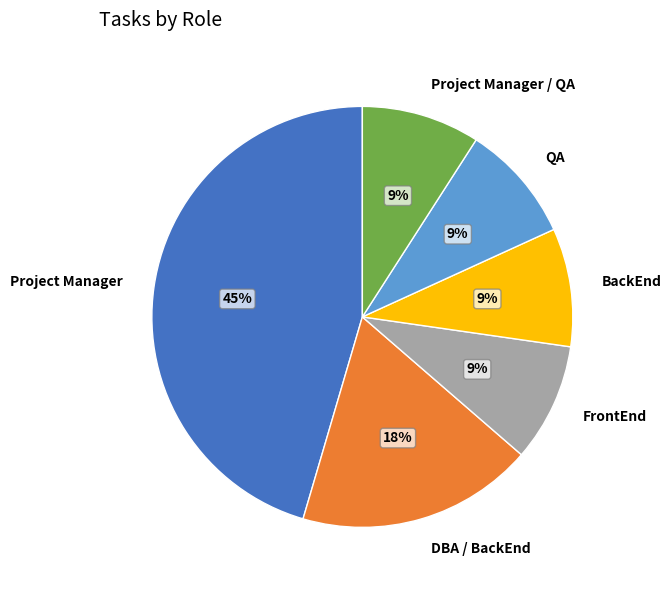

Which slice is the largest?

Project Manager